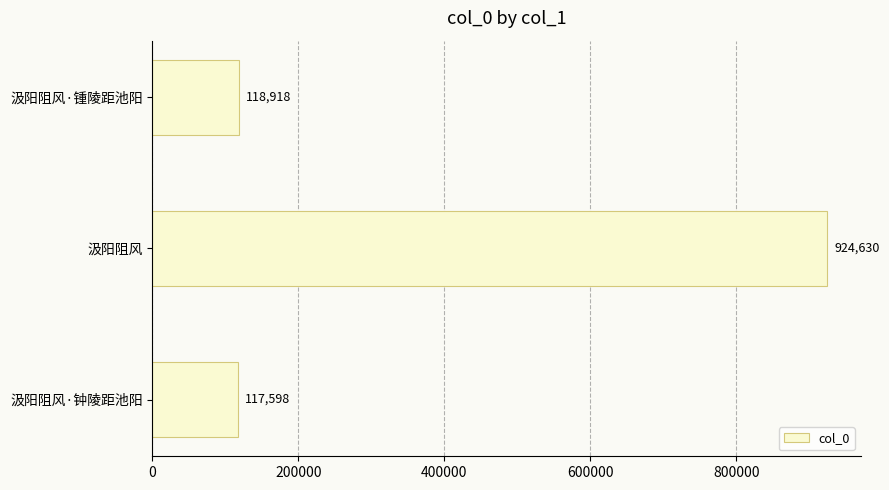

Reading top to bottom, extract all data points from this chart.

118918	924630	117598